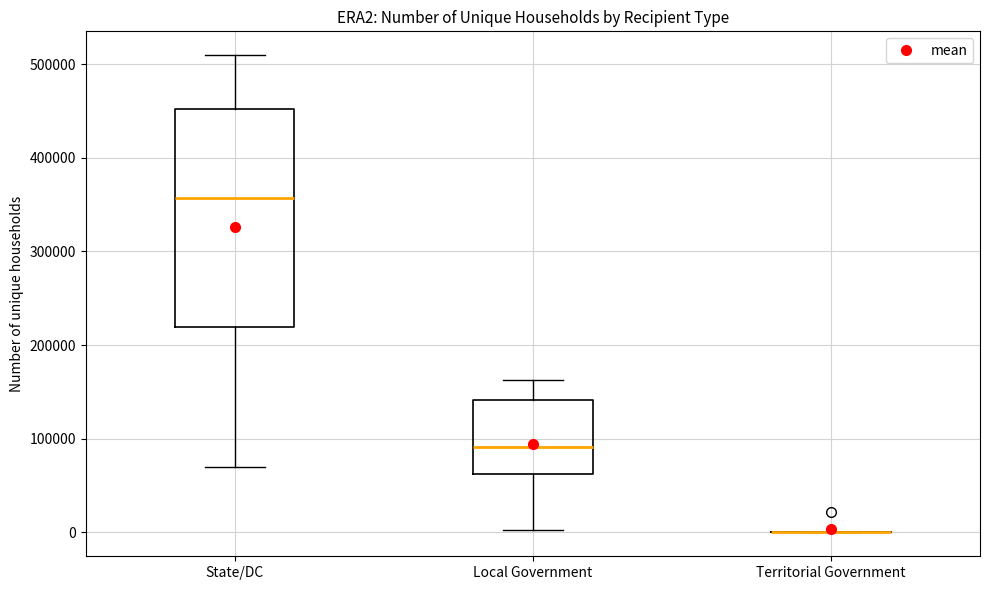

Which box is the tallest, from its lower edge to its upper edge?

State/DC